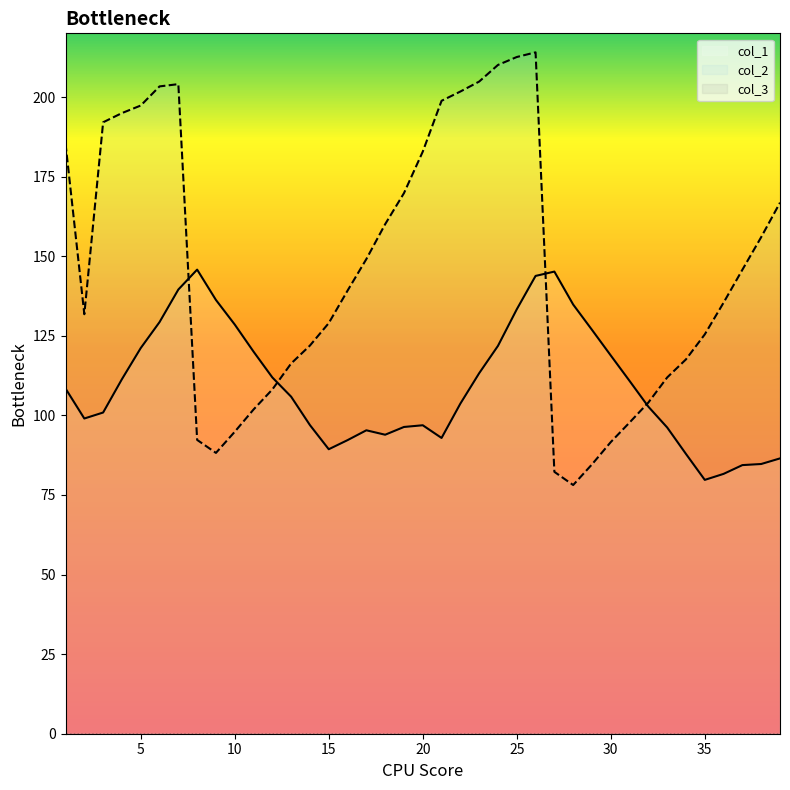

After their last crossing, which series has the higher values: col_2 or col_1?

col_2